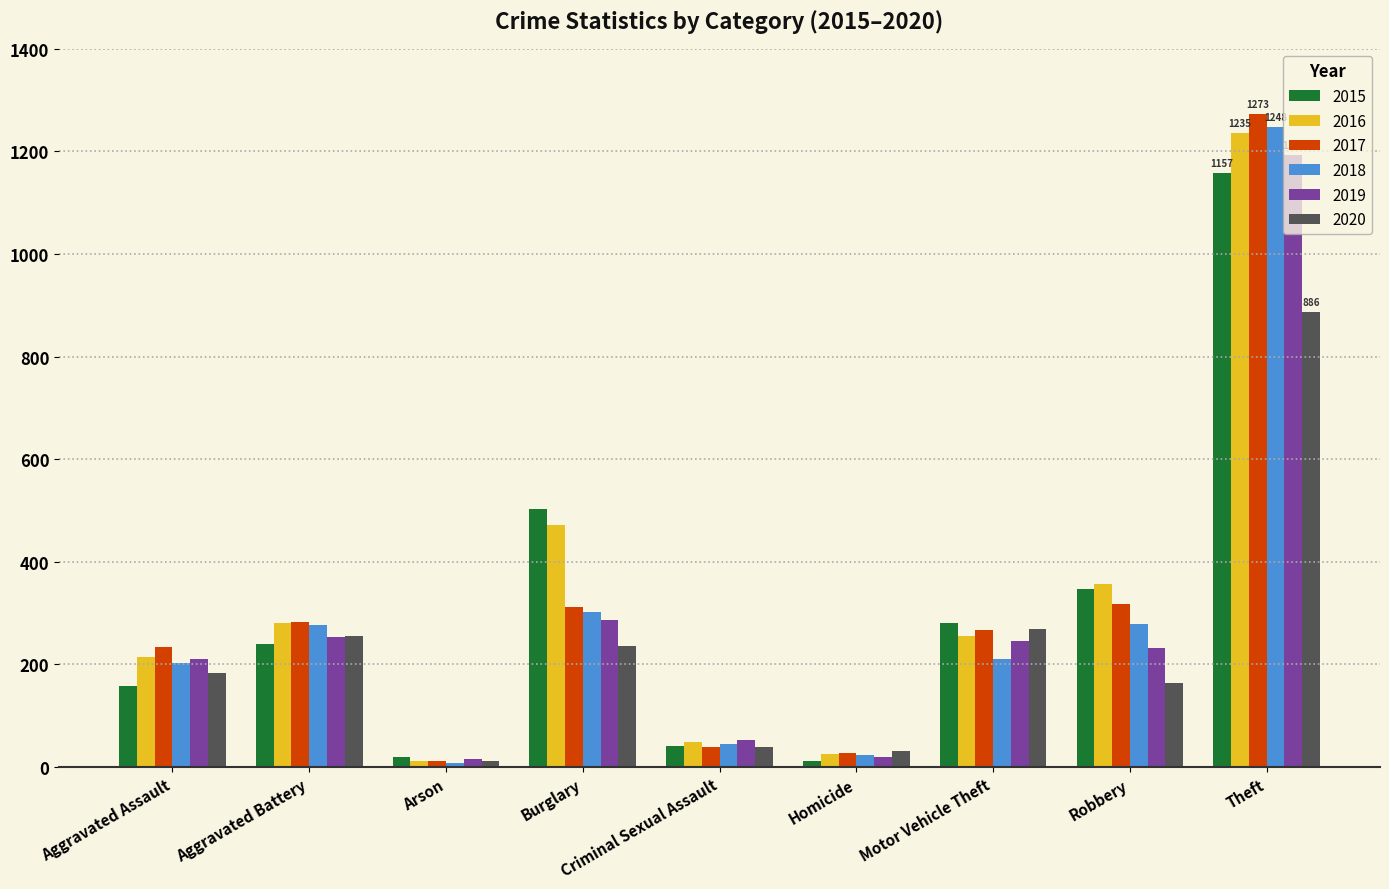

What is the label of the 3rd bar from the left?

Arson